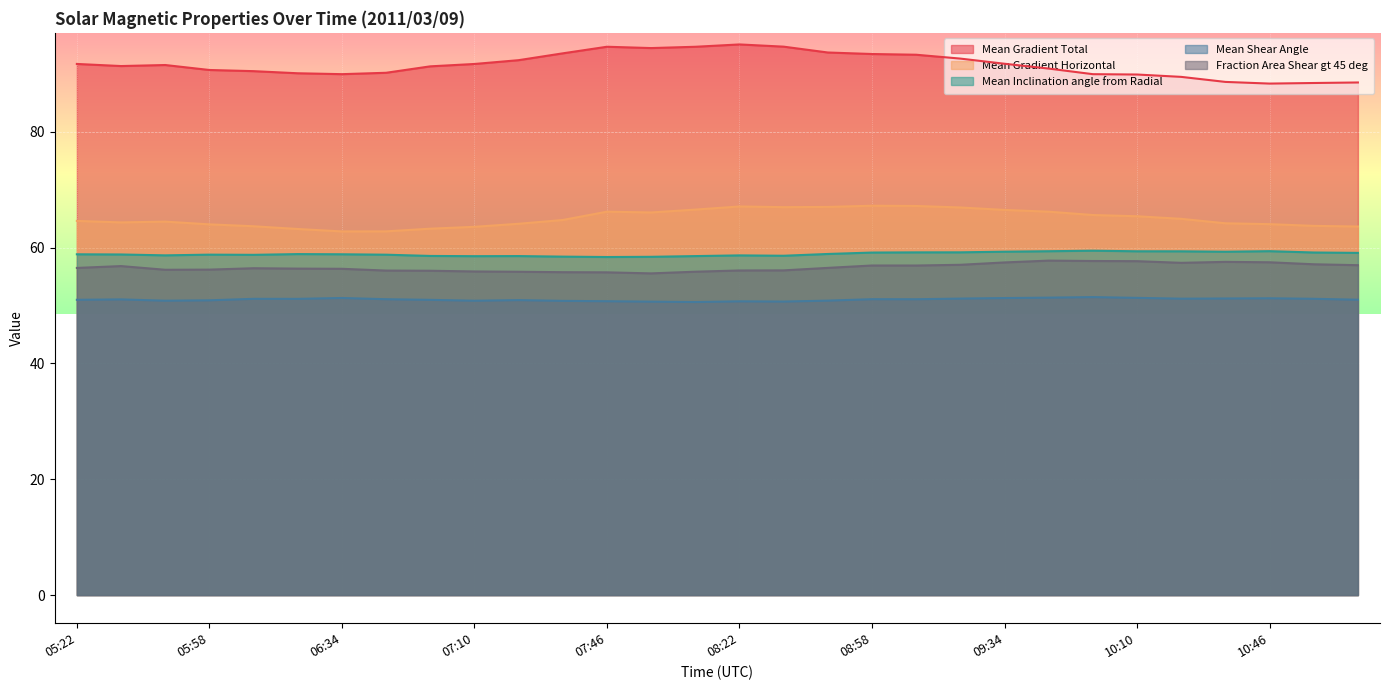

The Mean Shear Angle series shows 82.3 at 06:10. True or false?

False